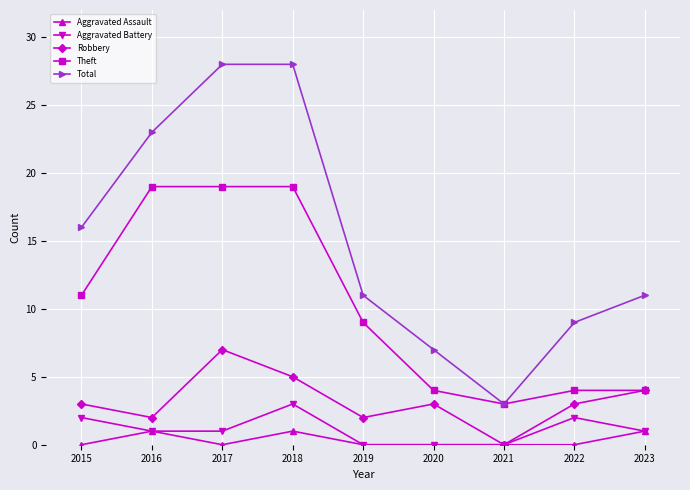

Reading left to right, transcribe all the data shown in this chart.

Aggravated Assault: 0	1	0	1	0	0	0	0	1
Aggravated Battery: 2	1	1	3	0	0	0	2	1
Robbery: 3	2	7	5	2	3	0	3	4
Theft: 11	19	19	19	9	4	3	4	4
Total: 16	23	28	28	11	7	3	9	11